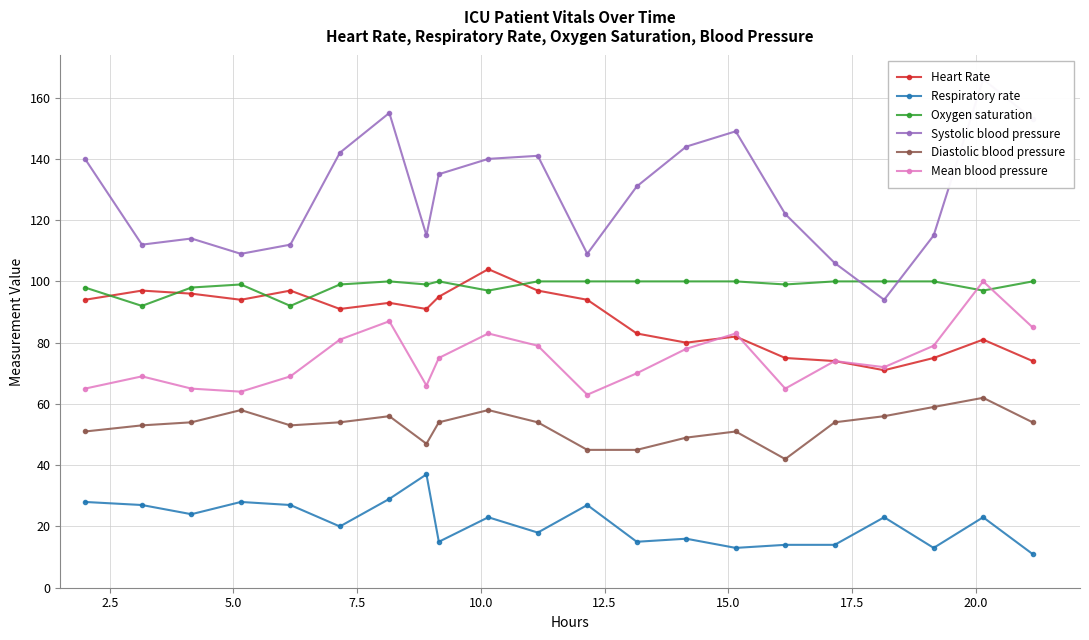

Which series ends up on top after the final intersection of Oxygen saturation and Mean blood pressure?

Oxygen saturation